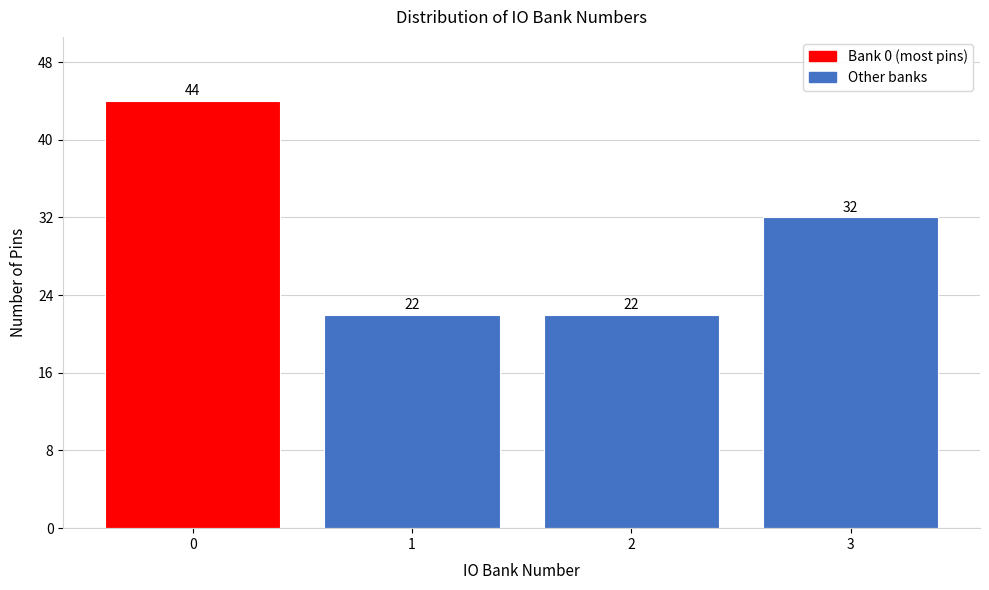

Reading right to left, what are all the values shown in this chart?

3=32	2=22	1=22	0=44